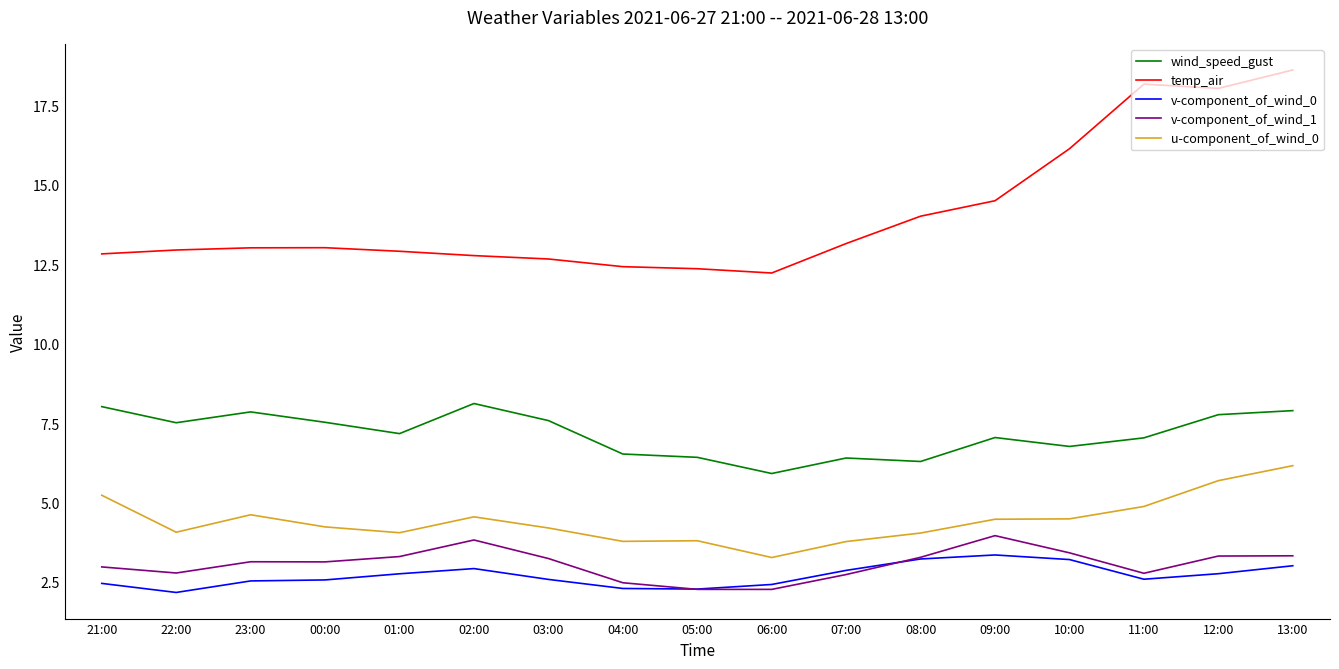

True or false: u-component_of_wind_0 and v-component_of_wind_0 cross at least once.

False